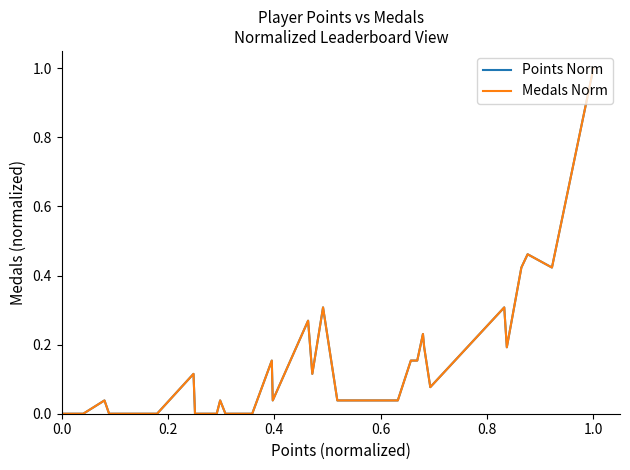

What is the value of the Points Norm point at the 21st from the left?

0.3